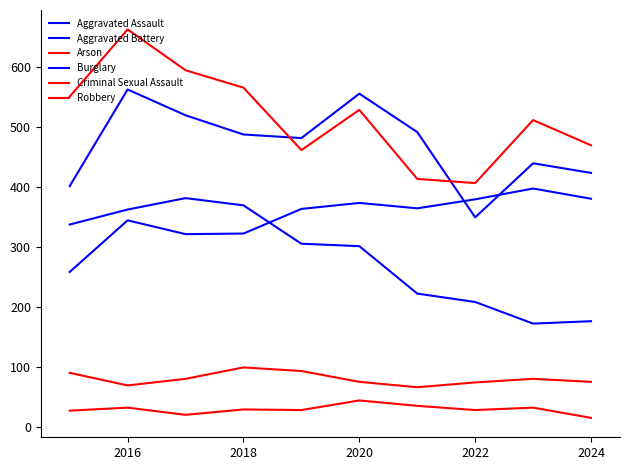

What is the difference between the maximum and minimum values in the Criminal Sexual Assault series?

33